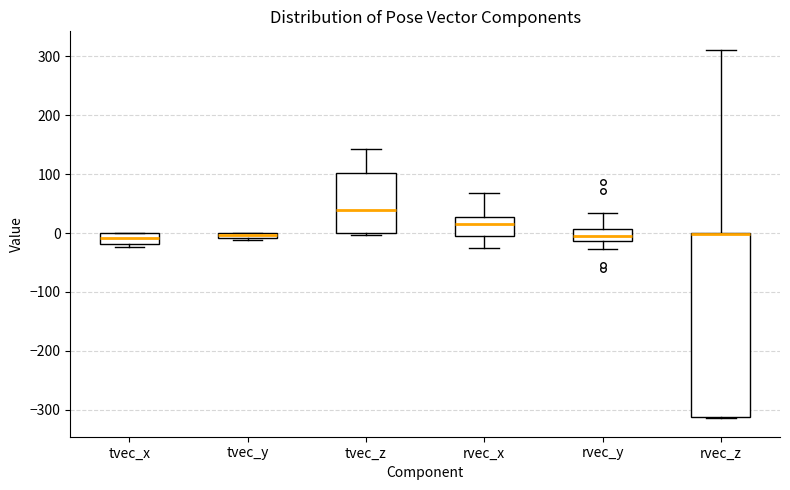

Comparing the boxes themselves (not the whiskers), which one is the tallest?

rvec_z